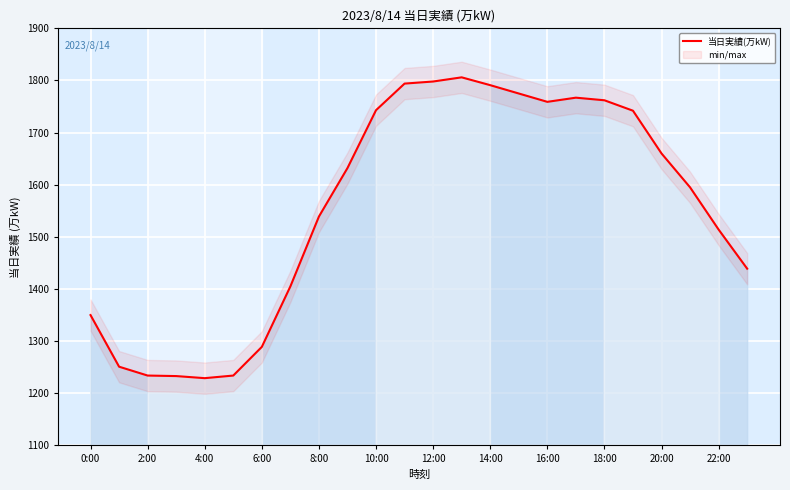

True or false: 当日実績(万kW) has a value of 1743 at 10:00.

True